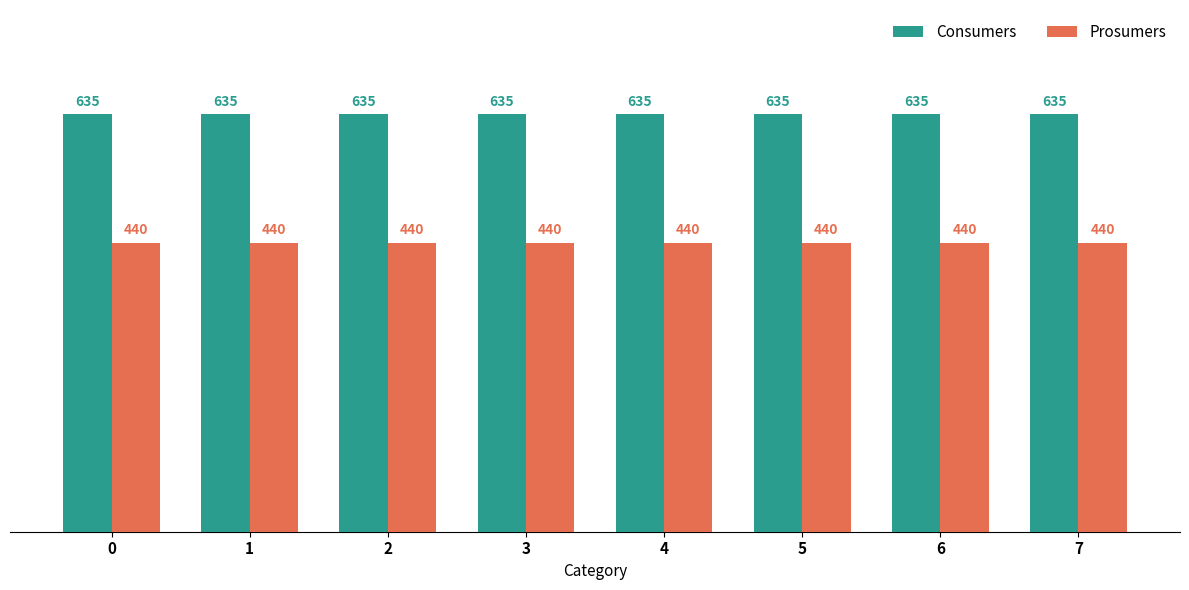

What is the value of the Consumers bar at the 1st from the left?

635